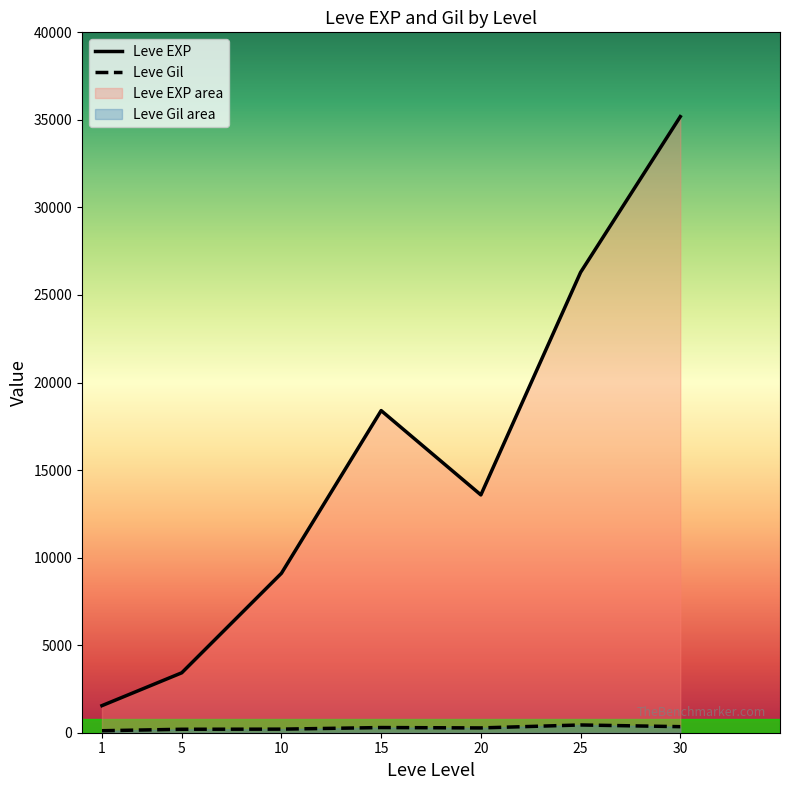

Is the value of Leve EXP at 5 greater than the value of Leve Gil at 1?

Yes